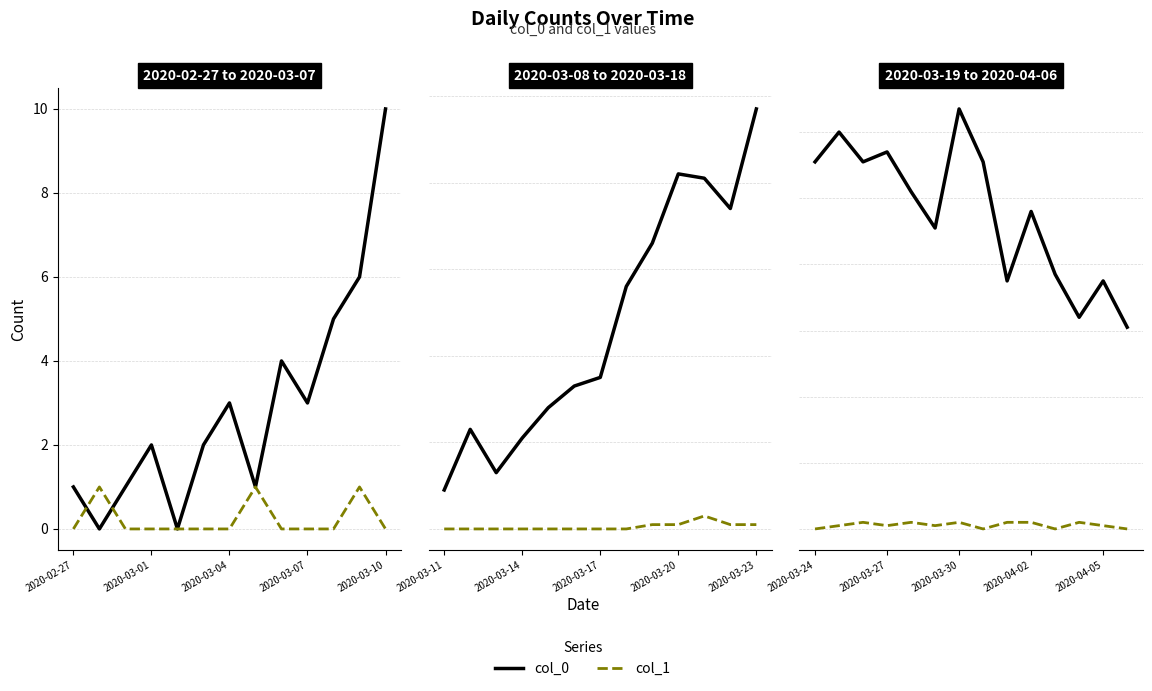

What is the maximum value shown in the chart?

127